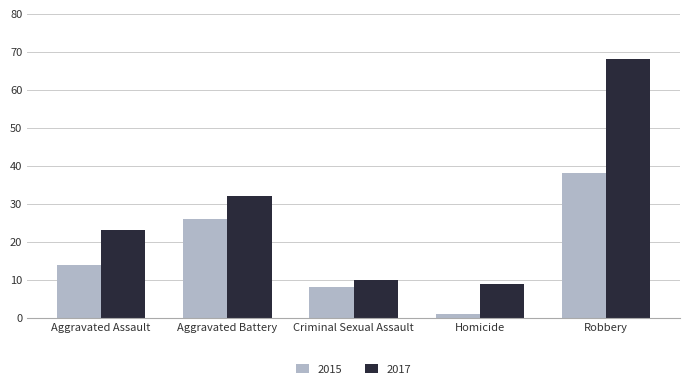

What are all the series names shown in the legend?

2015, 2017